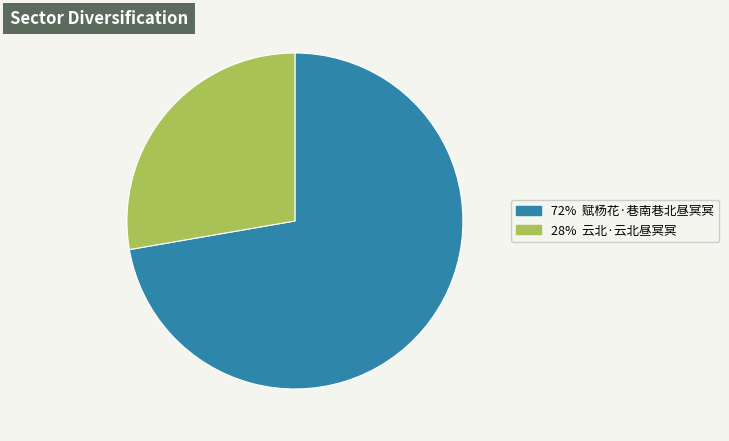

How many slices are in this pie chart?

2